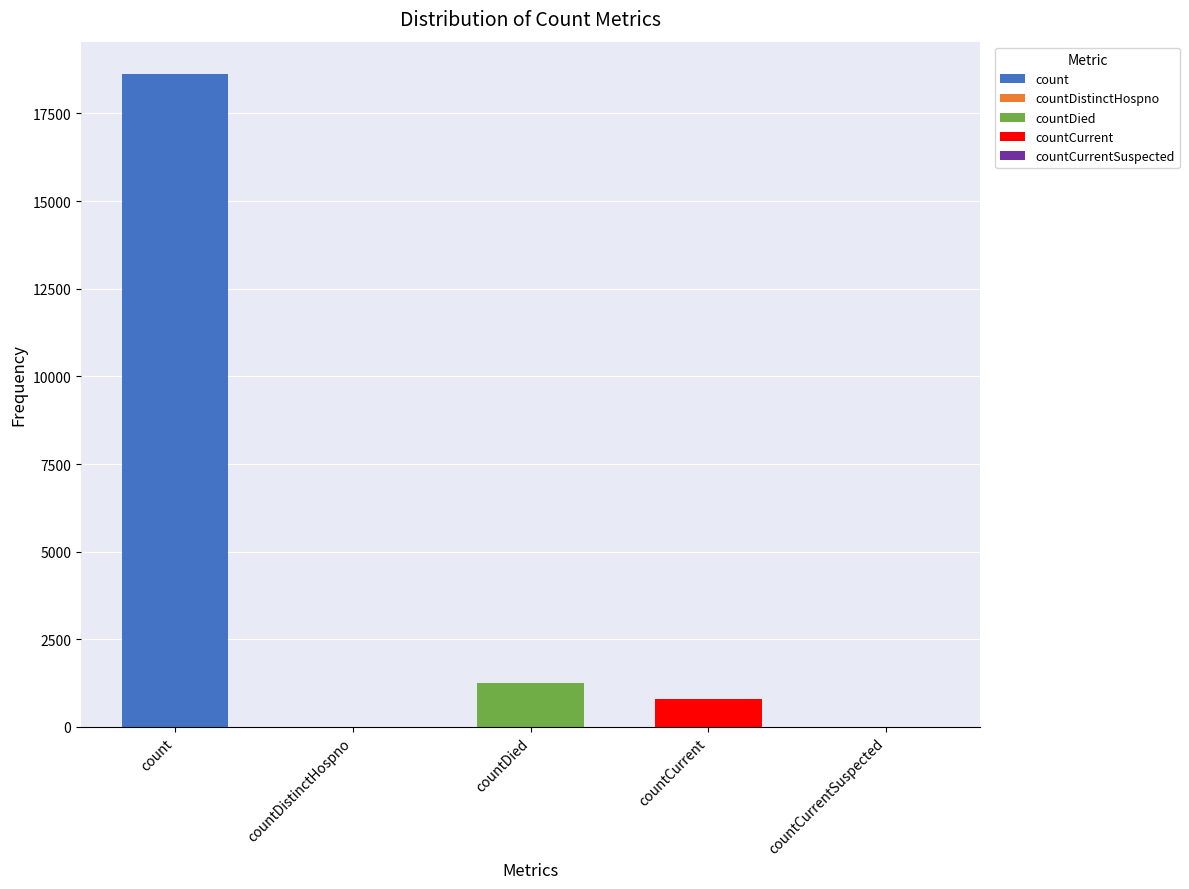

Are the bars grouped side by side (vs. stacked)?

No